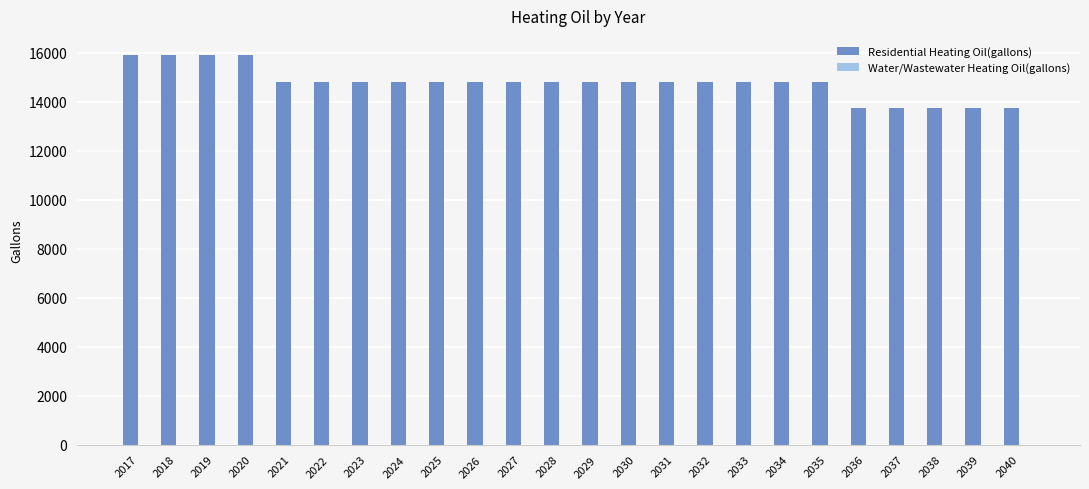

Reading left to right, list all the values displayed in this chart.

15893.2	15893.2	15893.2	15893.2	14820.5	14820.5	14820.5	14820.5	14820.5	14820.5	14820.5	14820.5	14820.5	14820.5	14820.5	14820.5	14820.5	14820.5	14820.5	13747.7	13747.7	13747.7	13747.7	13747.7